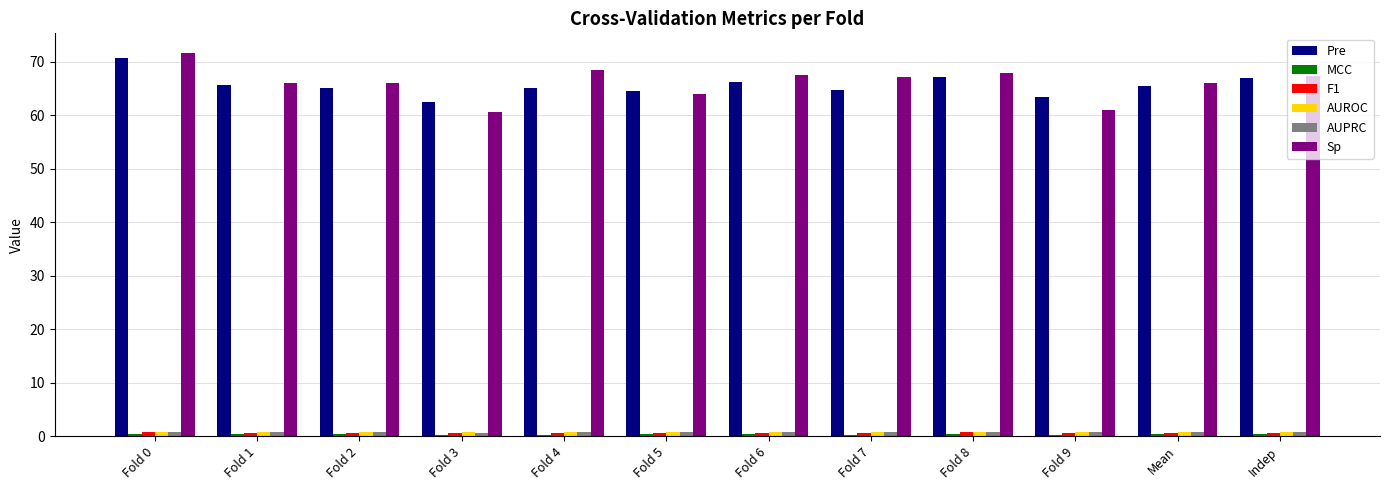

The value of Pre at Fold 8 is 108.6. True or false?

False